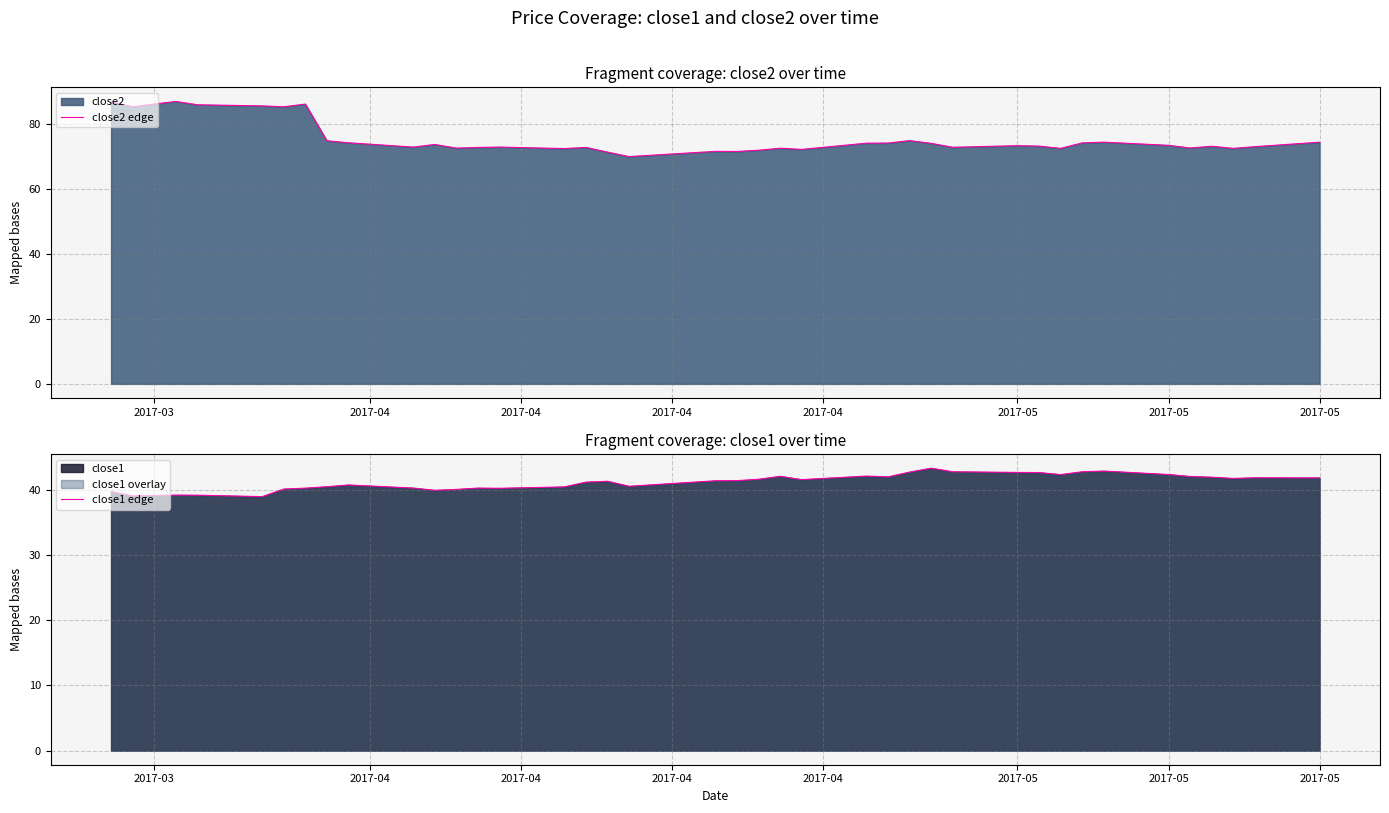

Rank the series by their average value, from highest to lowest.

close2 edge, close1 edge